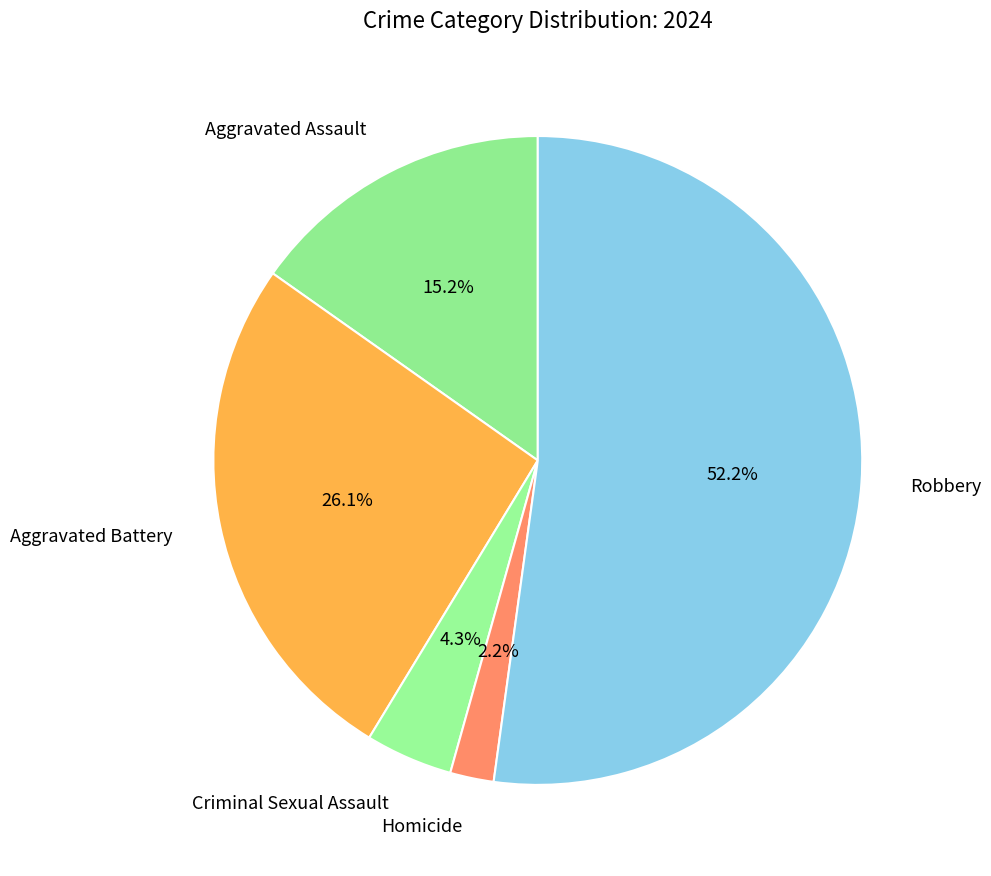

What is the smallest slice in the pie chart?

Homicide